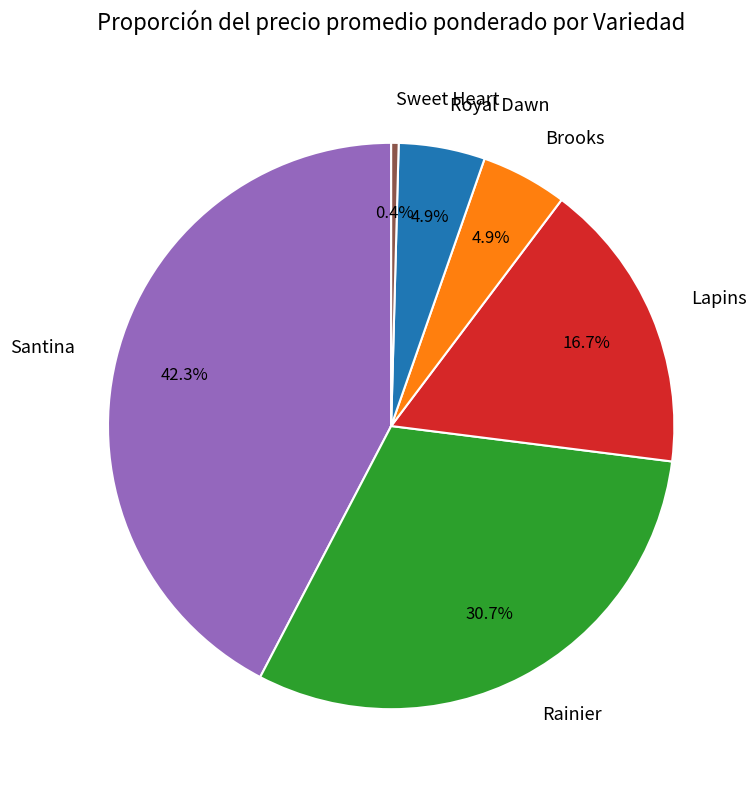

How many segments does this pie chart have?

6